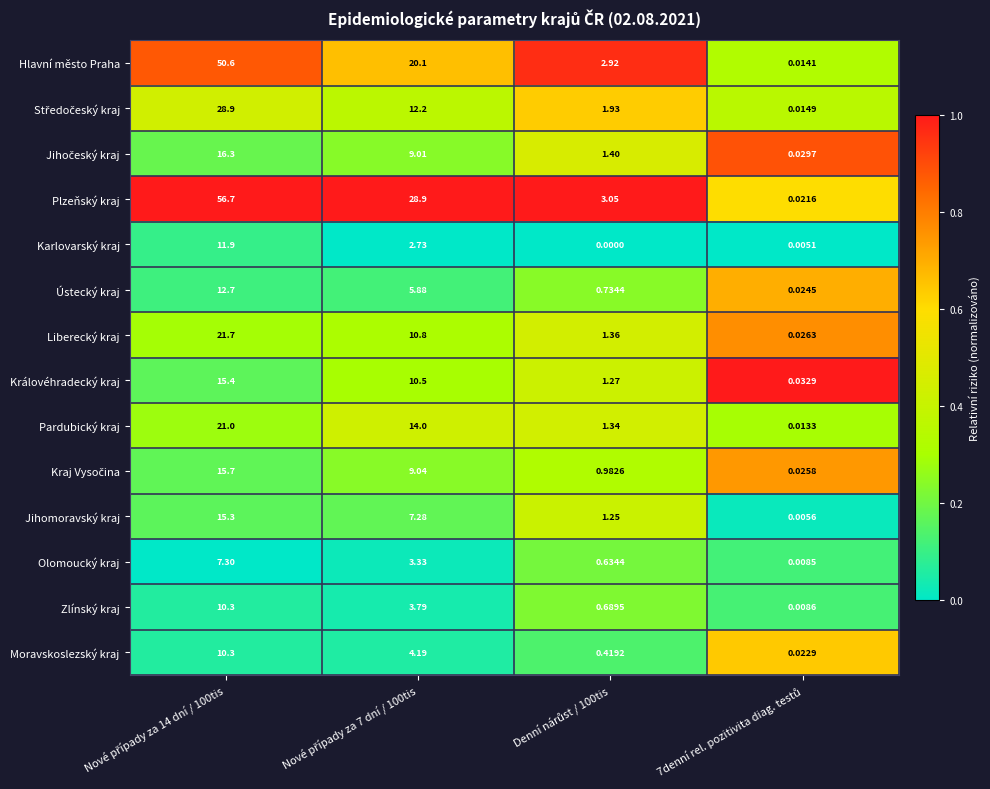

Which series has the largest total across all categories?

Plzeňský kraj